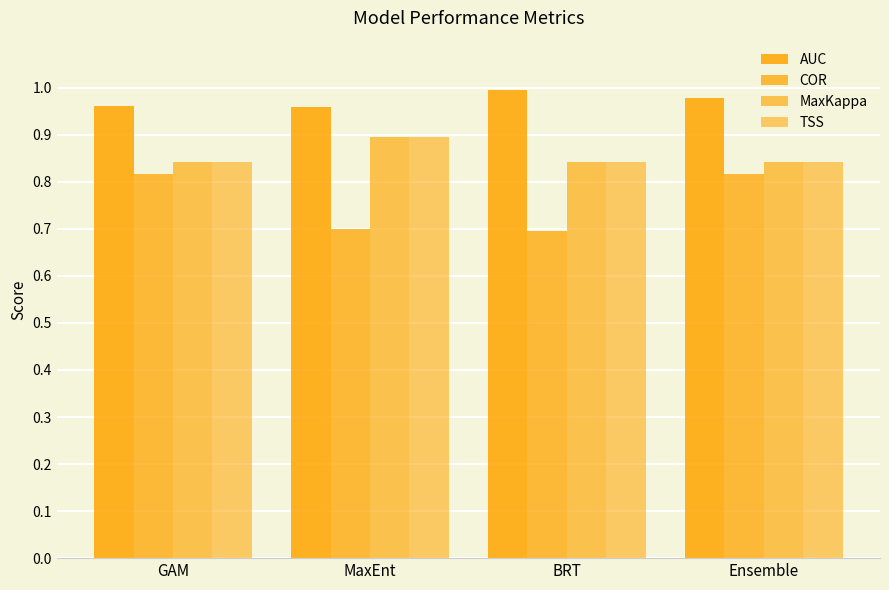

Rank the series at Ensemble from lowest to highest value.

COR, MaxKappa, TSS, AUC